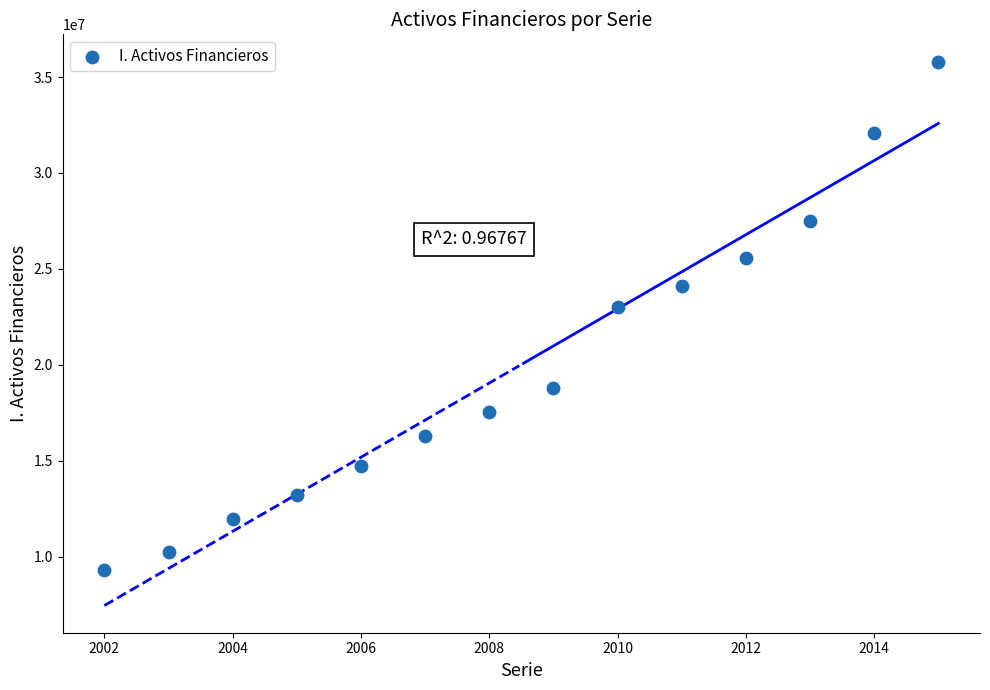

What Y value in the scatter plot is closest to 22566718?

23006888